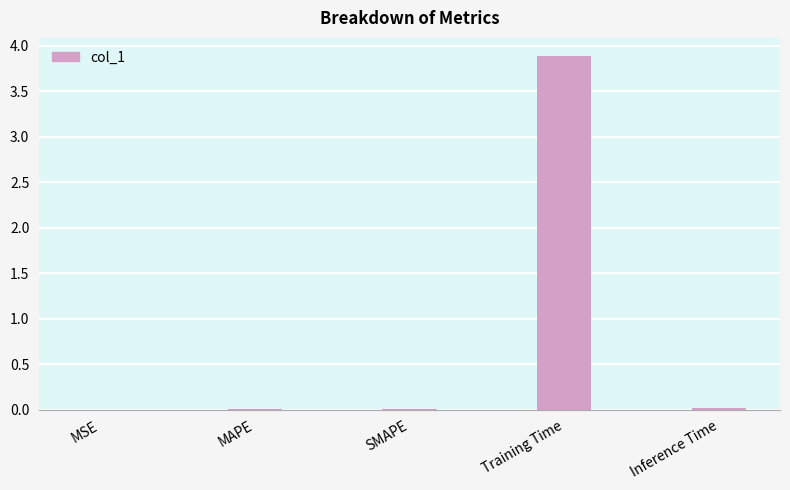

The value at MSE is 0.0. True or false?

True